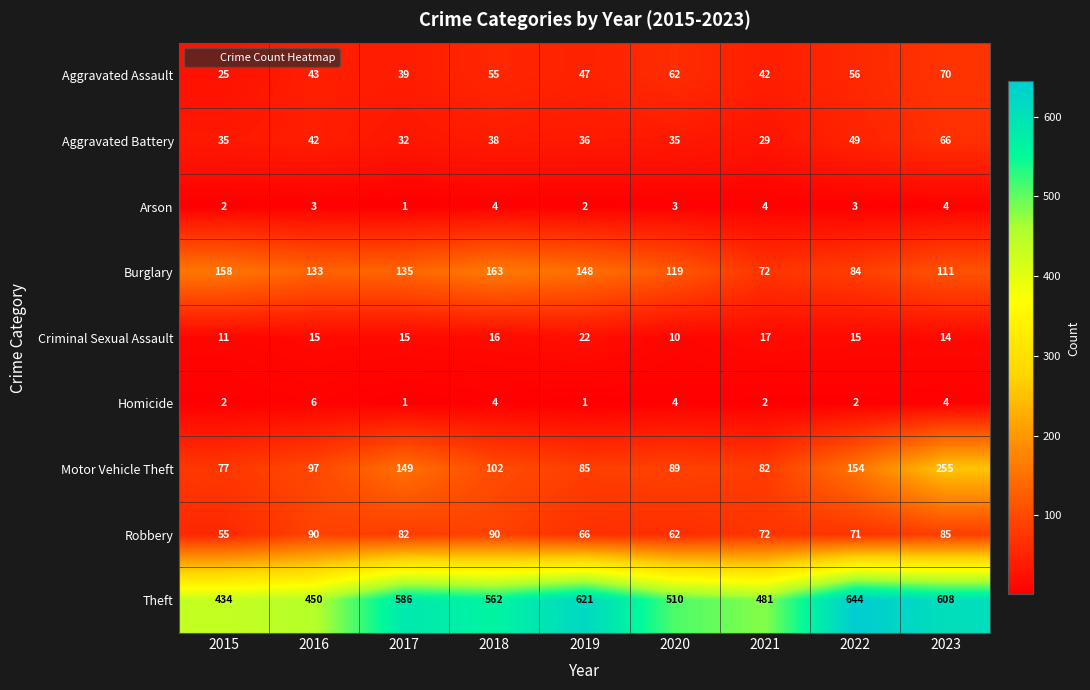

At which label does Criminal Sexual Assault reach its minimum?

2020